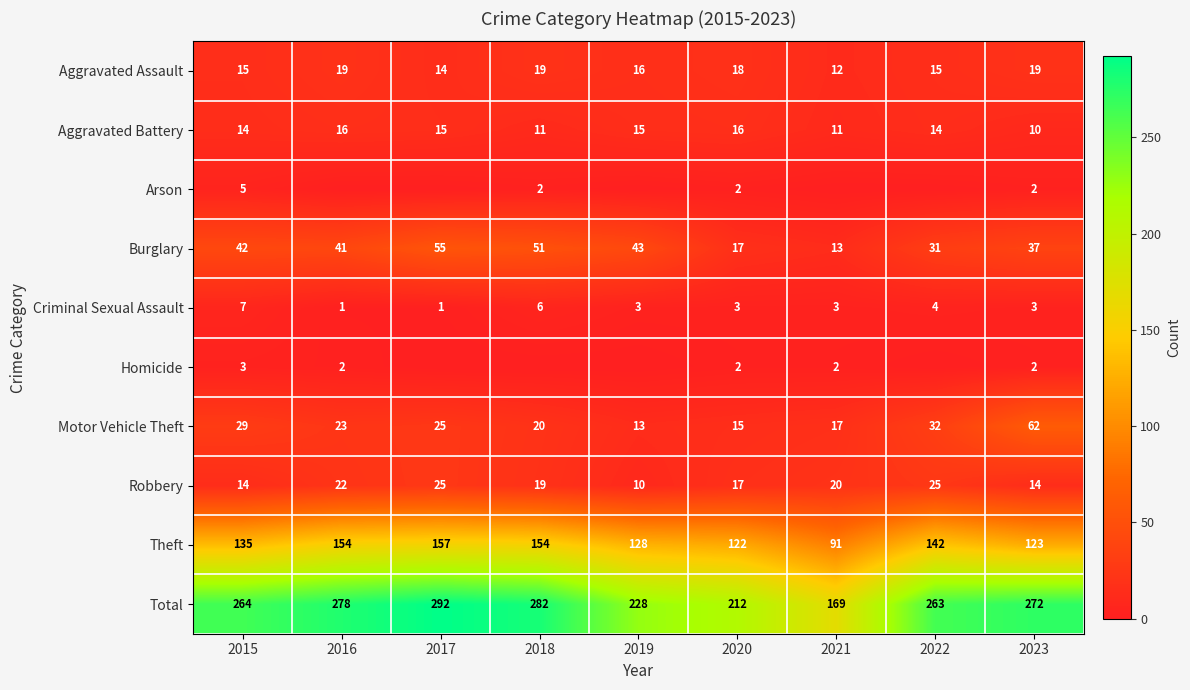

What is the average value of the Burglary series?

37